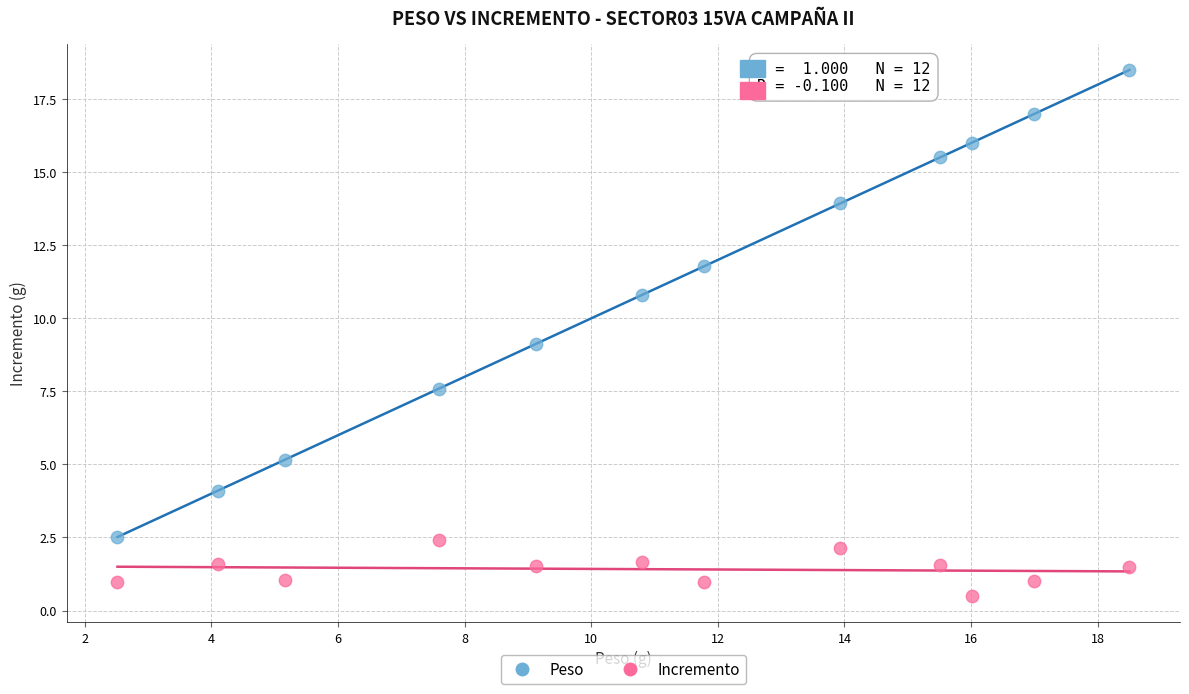

Across all data points, what is the range of X values (max minus min)?

16.0